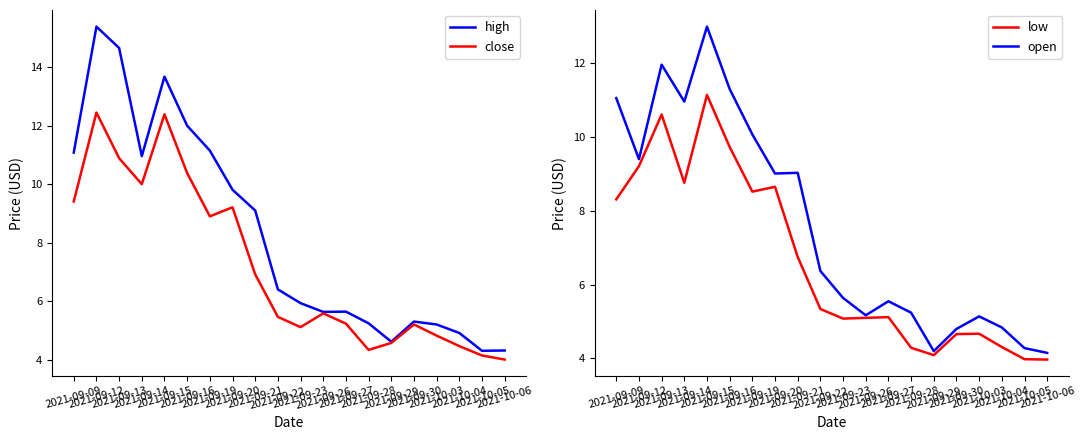

What is the label of the 18th point from the right?

2021-09-13